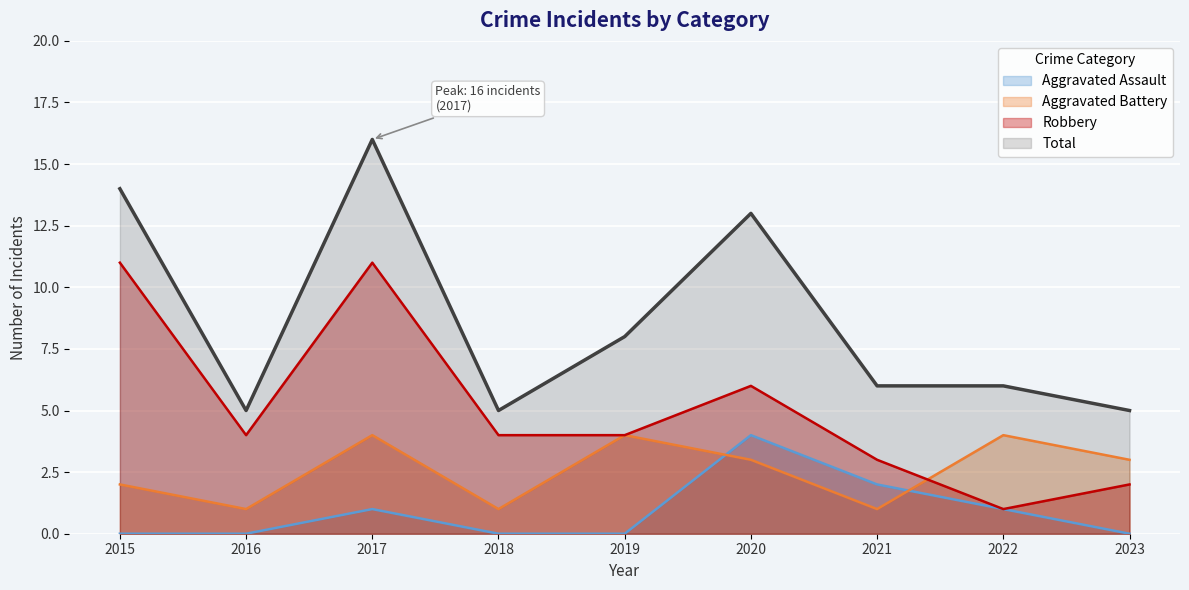

How many categories are shown in the chart?

9